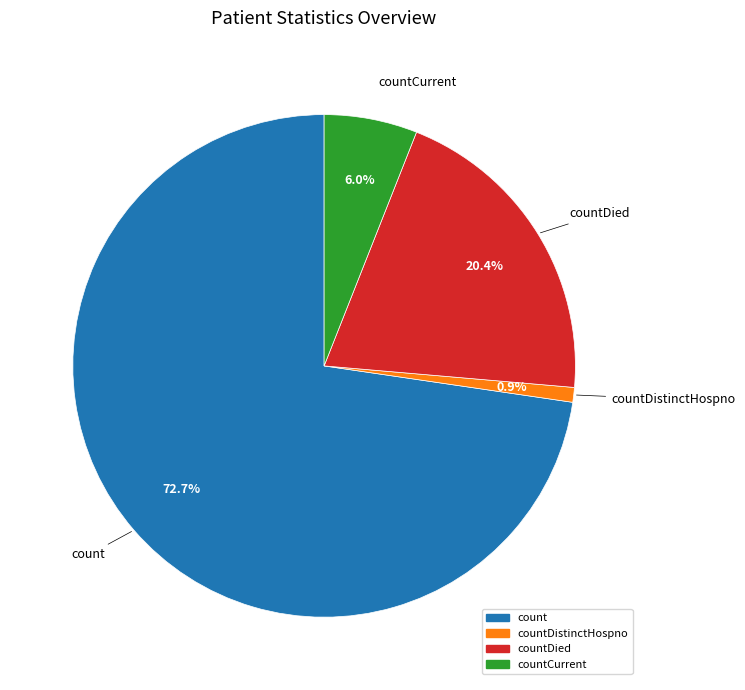

Is there any slice that represents more than half of the pie?

Yes